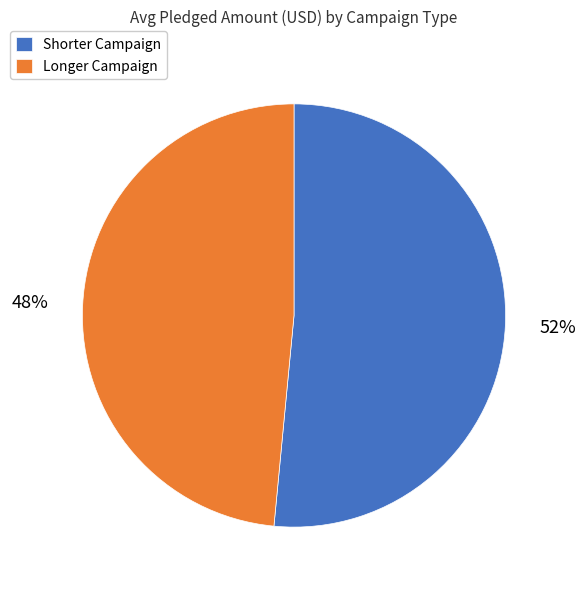

How many segments does this pie chart have?

2